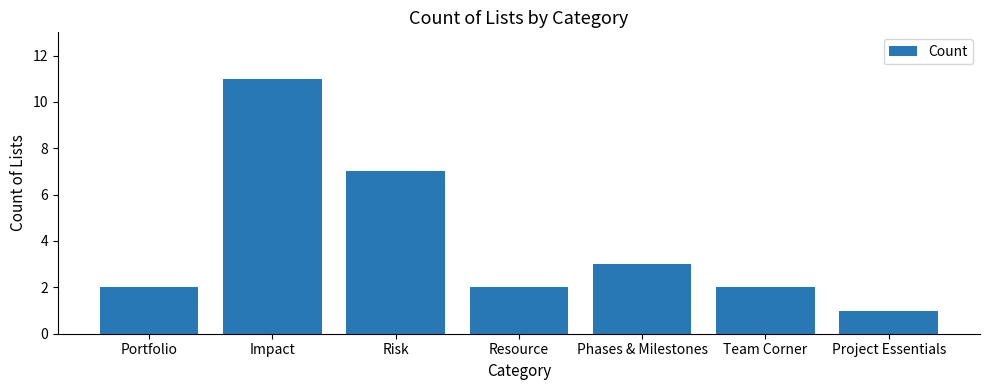

Which has a higher value, Impact or Risk?

Impact